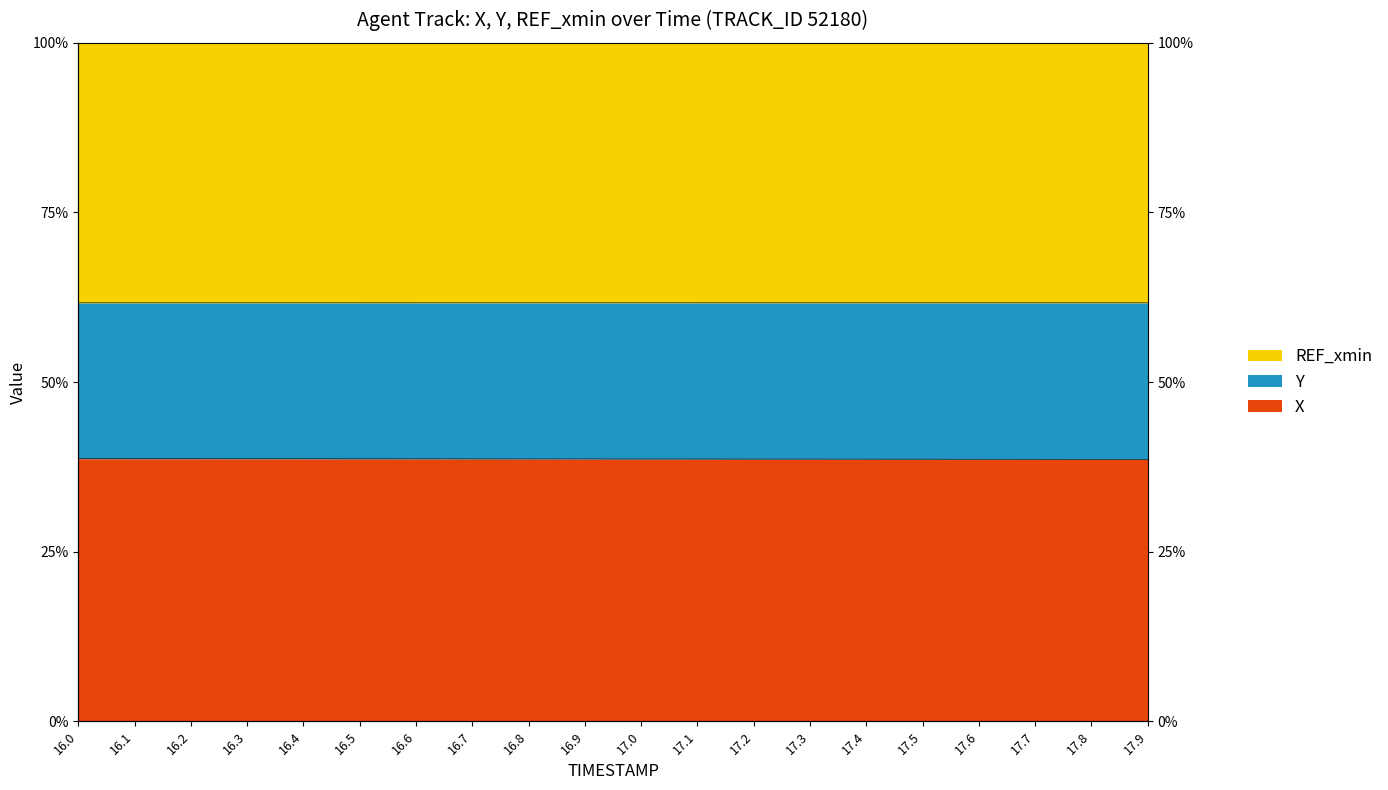

Which series has the widest spread of values?

X